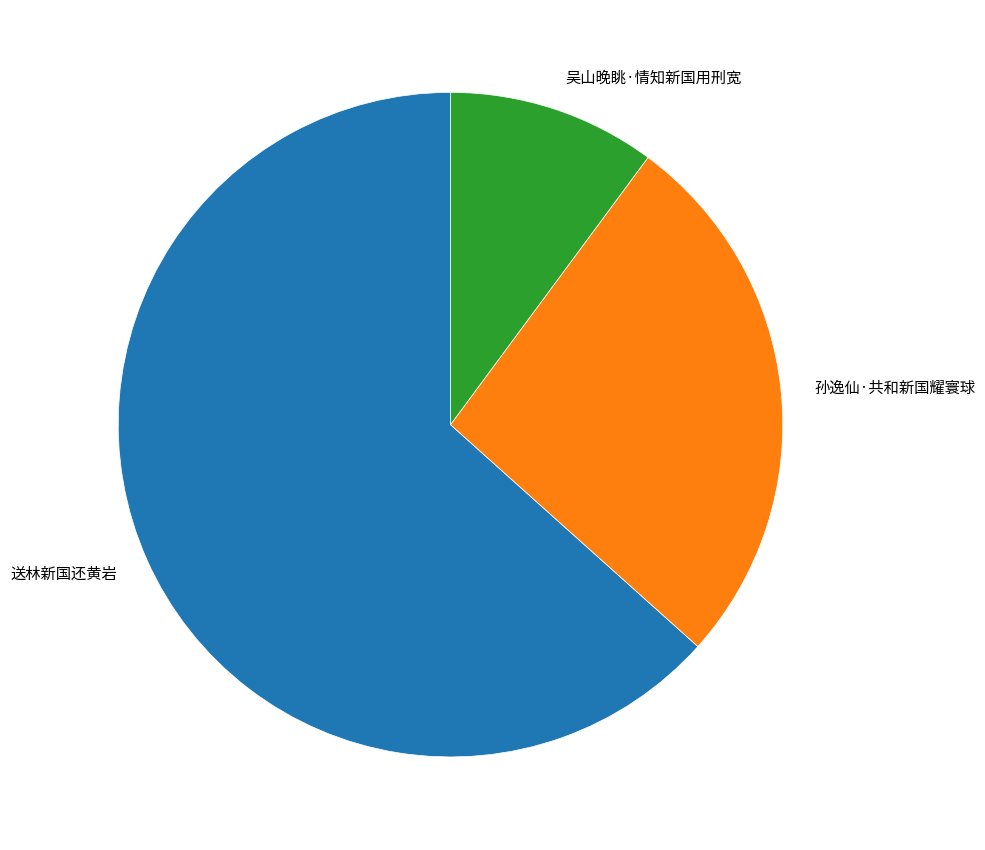

Which category has the biggest portion of the pie?

送林新国还黄岩